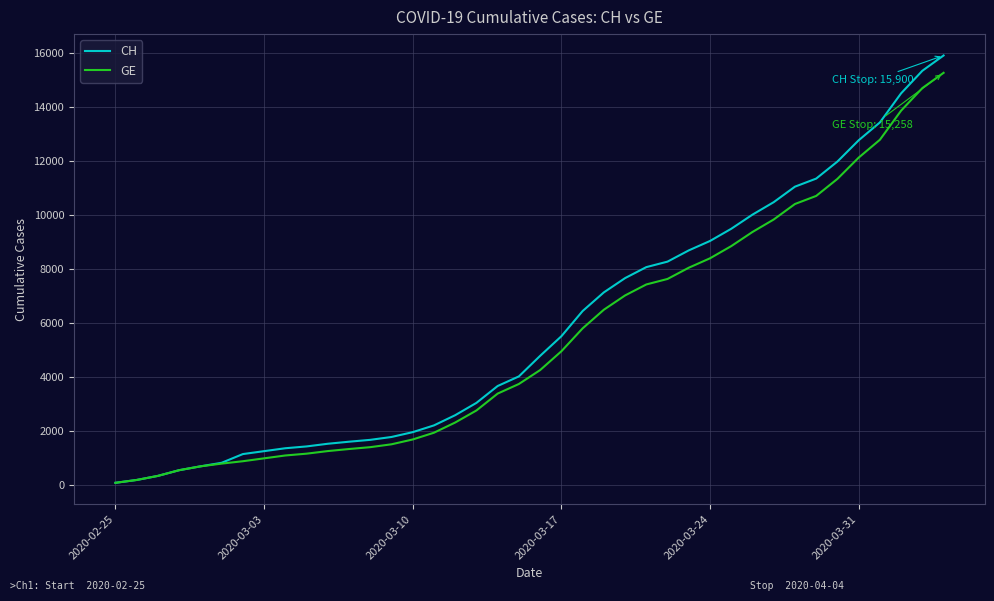

What is the maximum value for GE?

15258